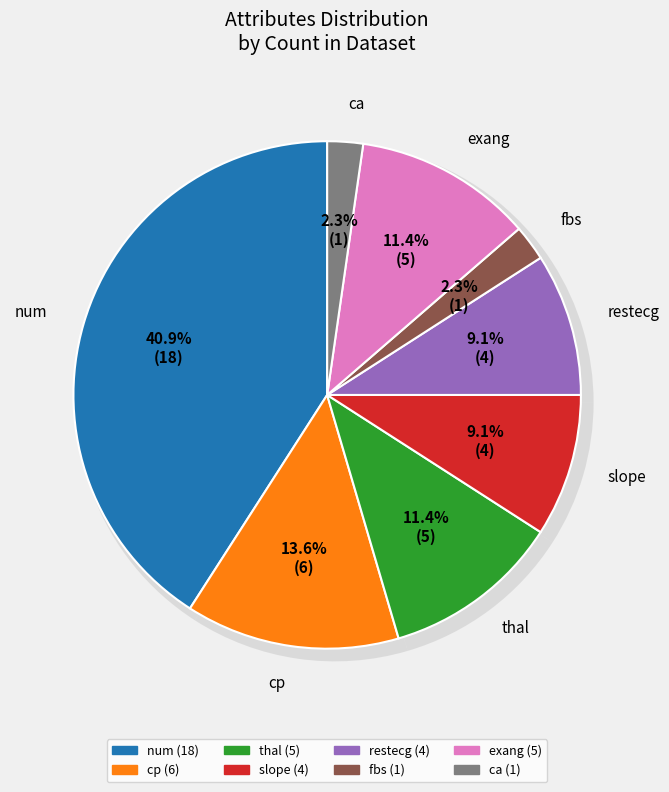

Rank the categories by value from highest to lowest.

num, cp, thal, exang, slope, restecg, fbs, ca